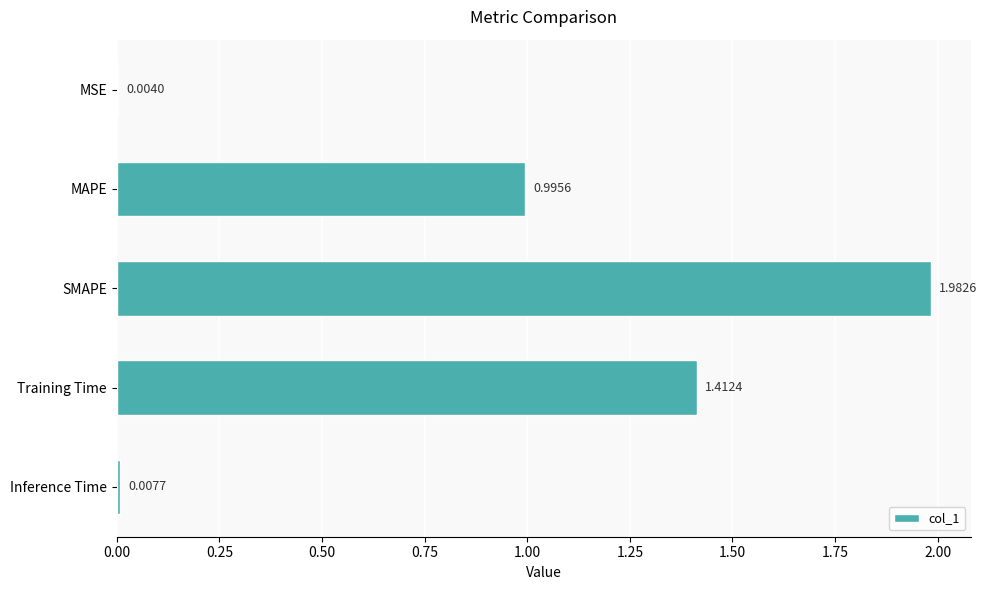

Which category has the highest value across all series?

SMAPE